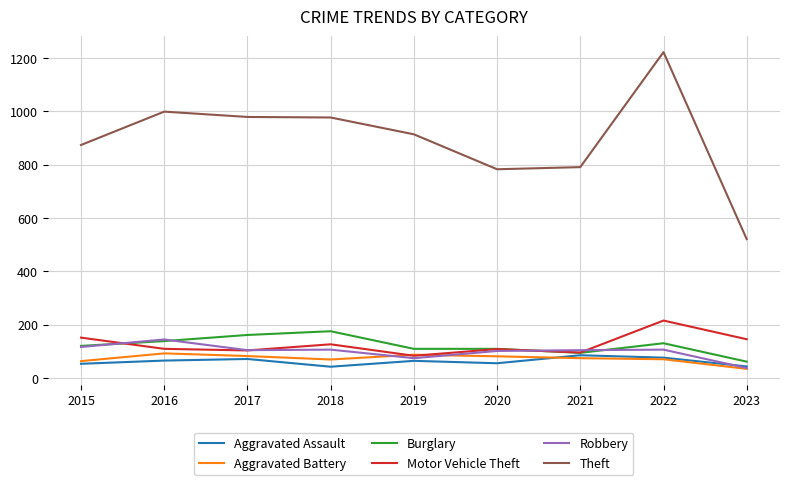

Where does the Aggravated Assault series first go above 65?

2016